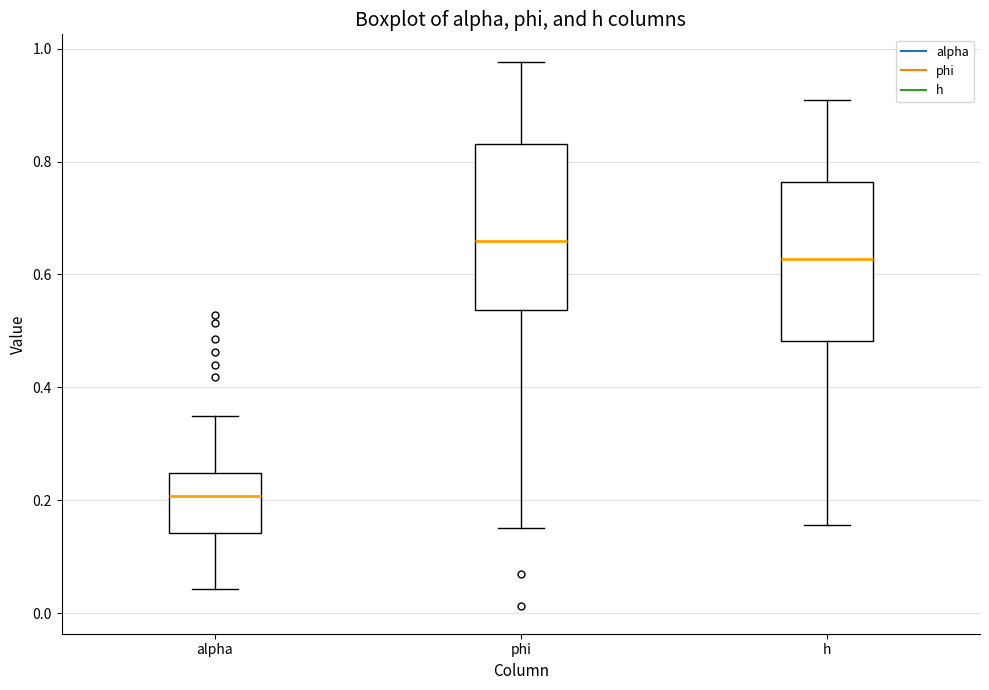

Which box's median line is the lowest?

alpha